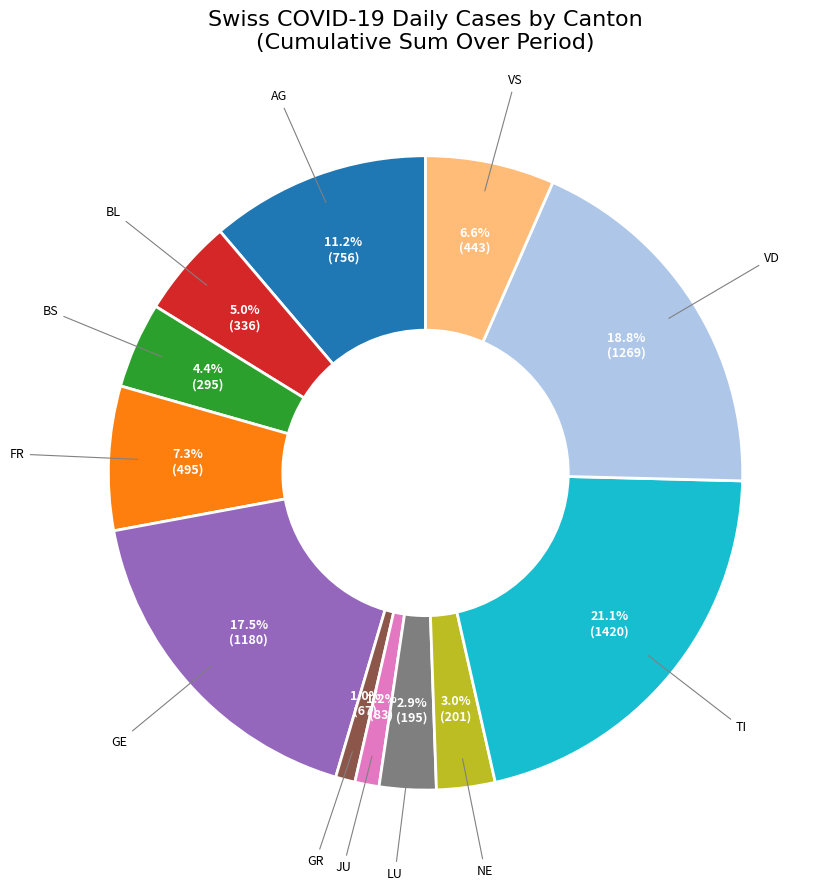

Count the number of slices in the pie.

12